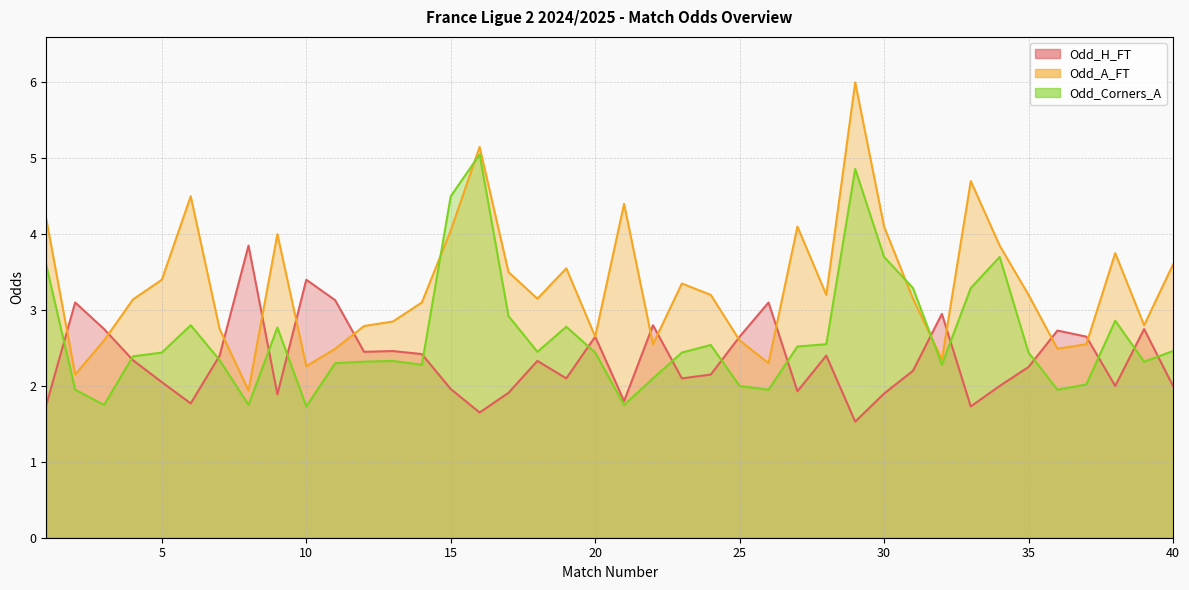

List the labels in order of Odd_H_FT value, smallest first.

29, 16, 33, 1, 6, 21, 9, 30, 17, 27, 15, 34, 38, 40, 5, 19, 23, 24, 31, 35, 18, 4, 7, 28, 14, 12, 13, 20, 25, 37, 36, 3, 39, 22, 32, 2, 26, 11, 10, 8